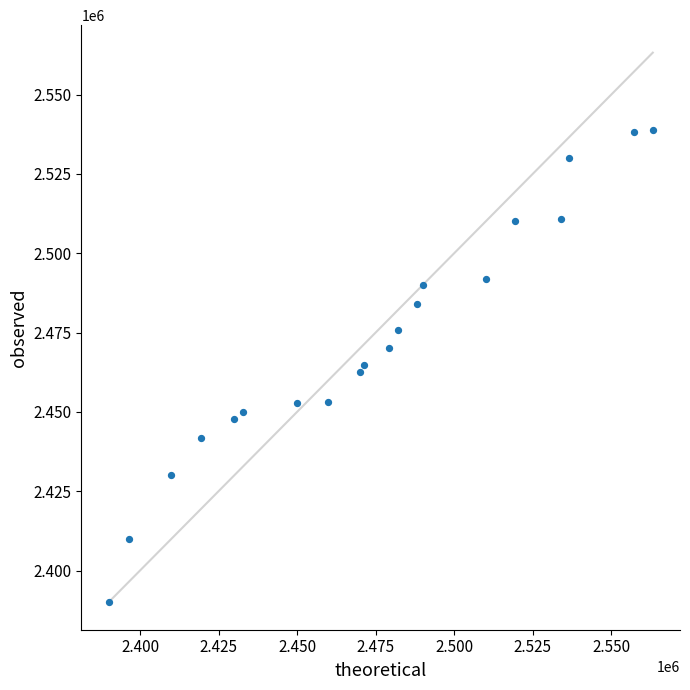

What is the range of Y values (max minus min)?

148803.9